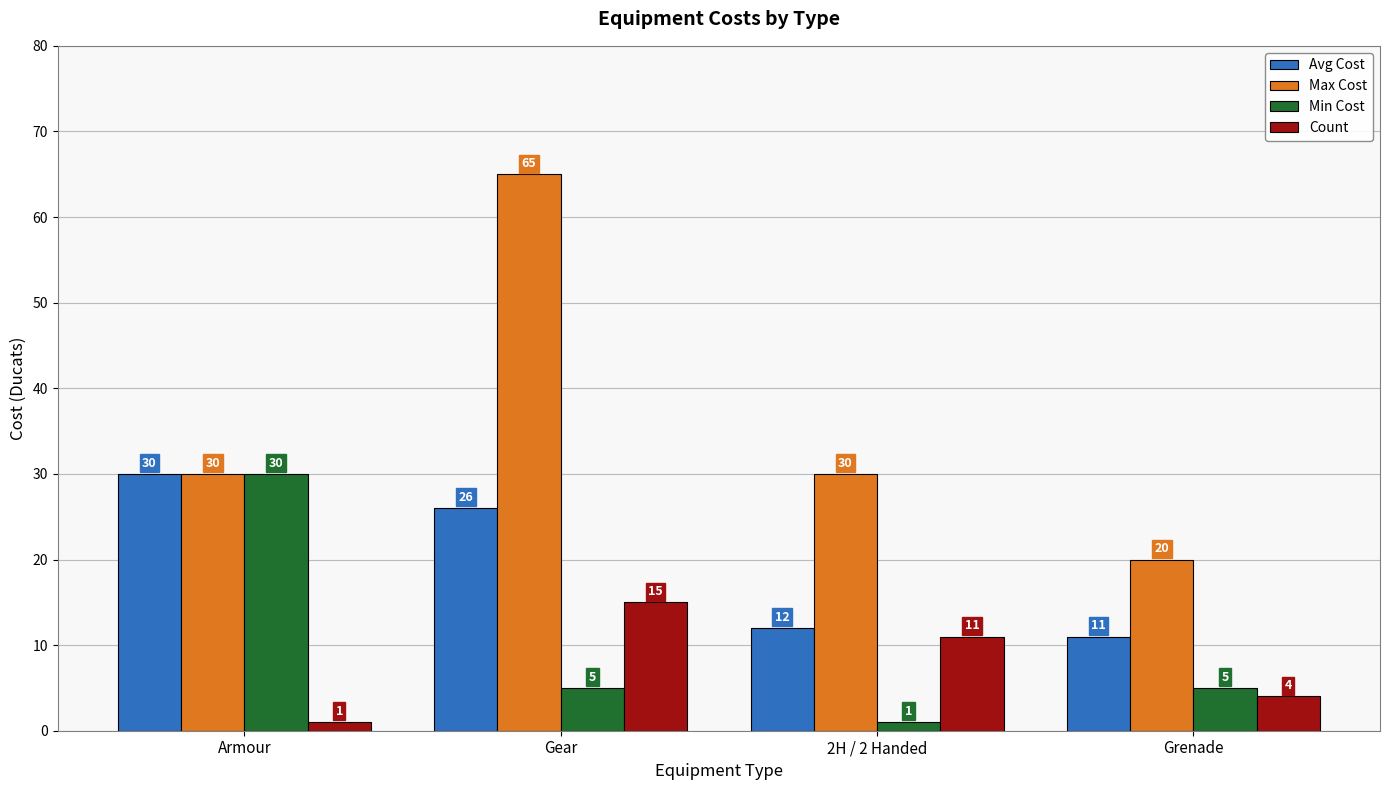

True or false: Avg Cost has a value of 49 at Armour.

False